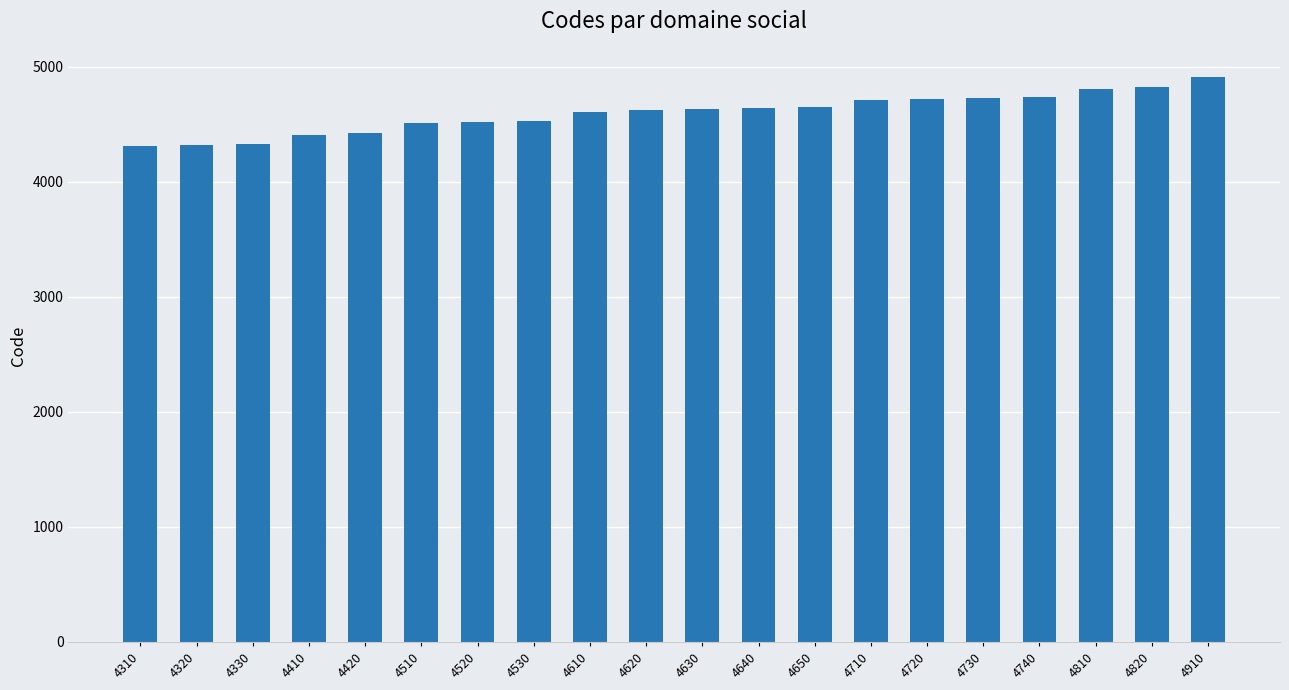

Between 4710 and 4320, which is larger?

4710